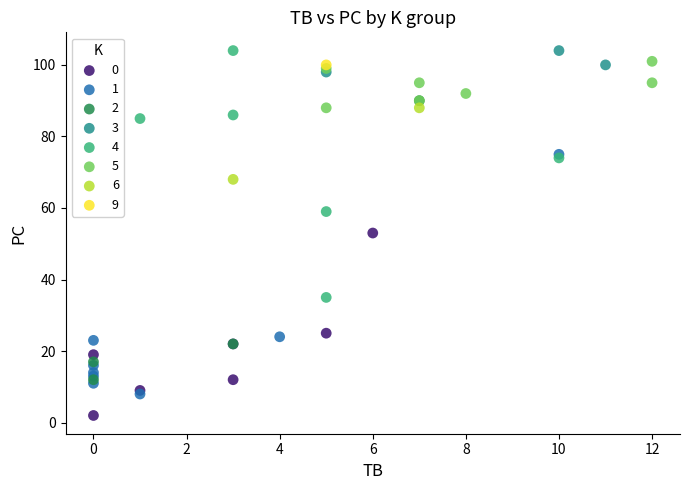

Which series contains the lowest Y value?

0